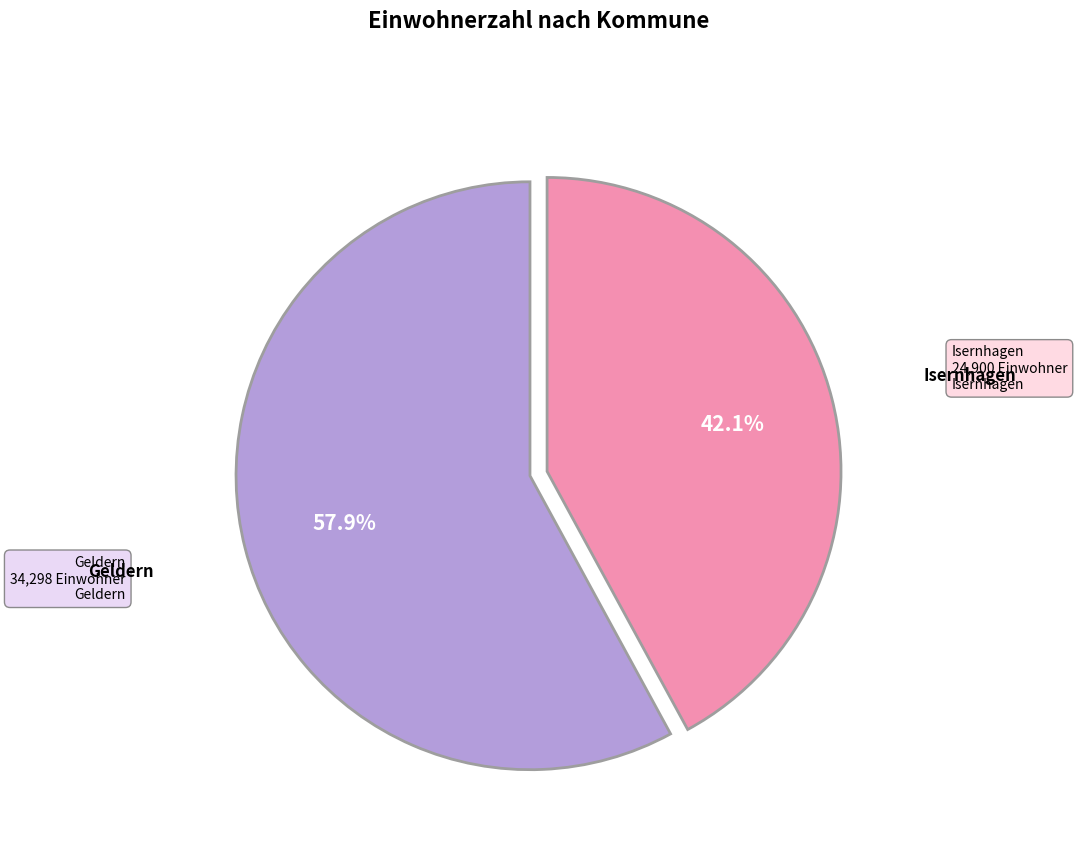

Is there a majority slice in this chart?

Yes